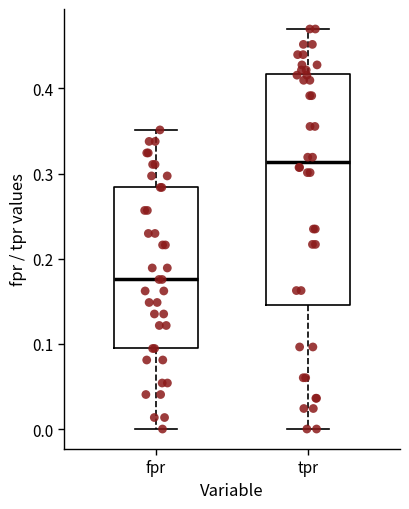

Comparing the boxes themselves (not the whiskers), which one is the tallest?

tpr